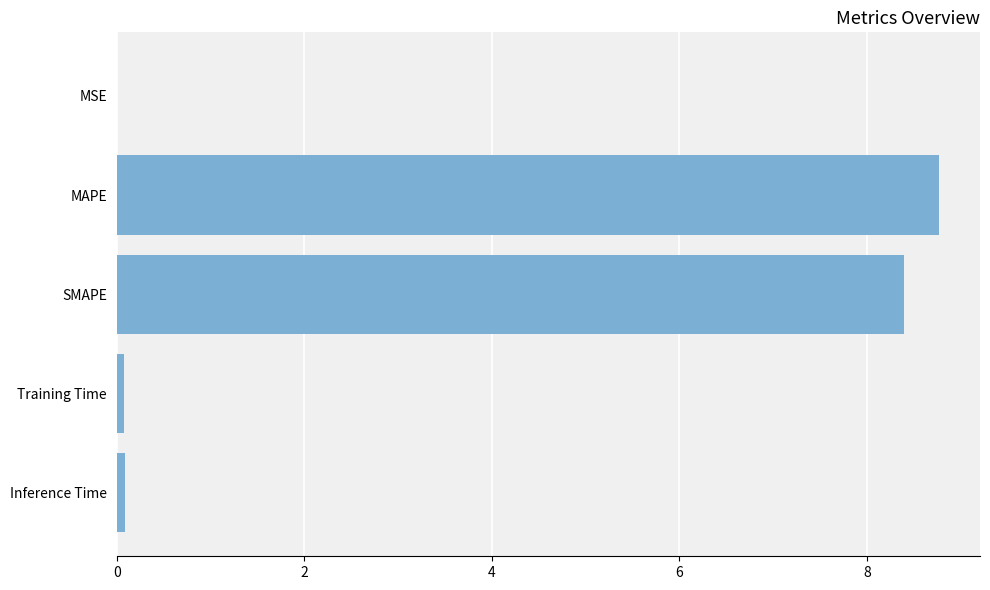

Are the bars horizontal?

Yes